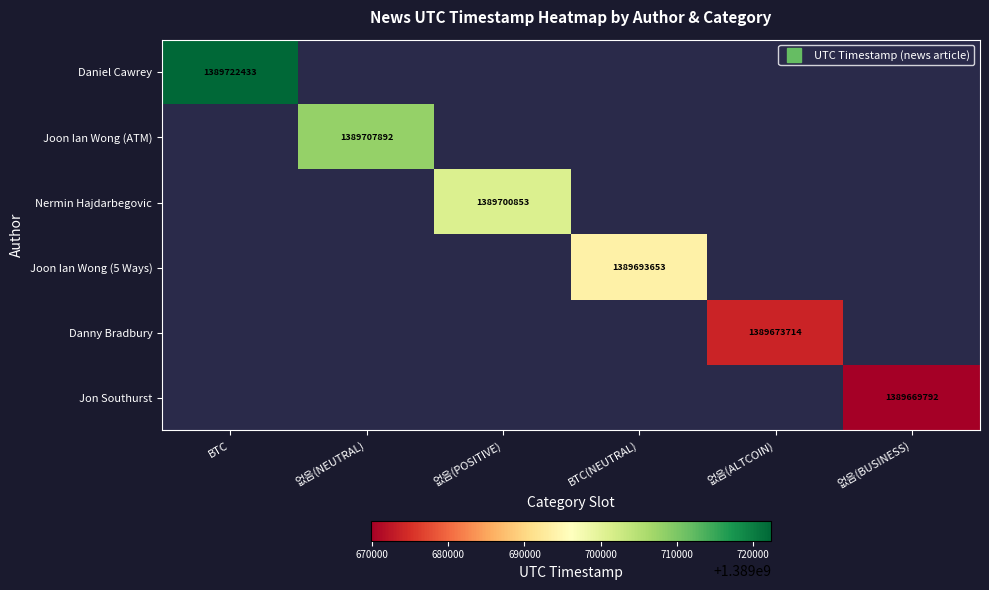

Which has a higher value, 없음(NEUTRAL) or BTC?

BTC